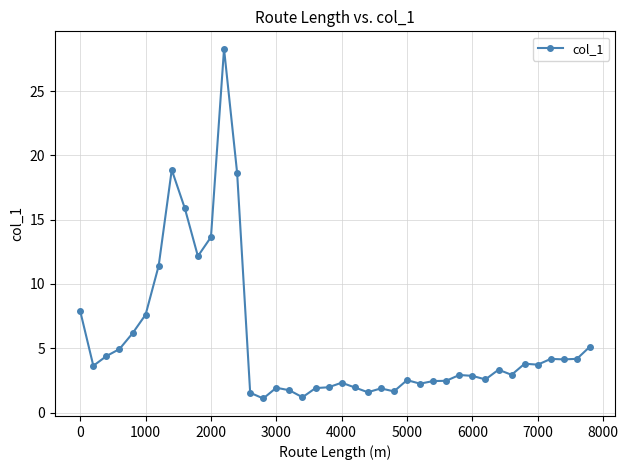

What is the greatest value displayed?

28.3